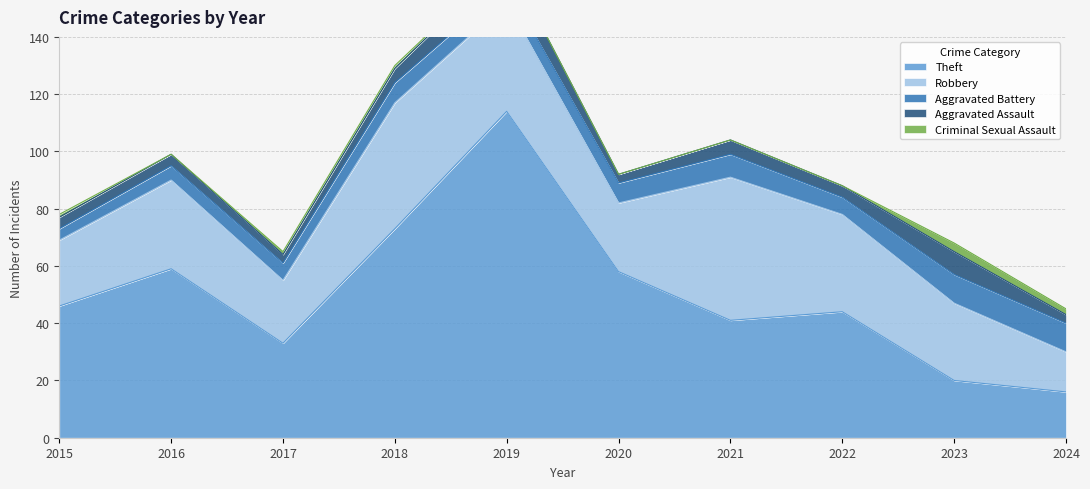

True or false: Robbery and Criminal Sexual Assault cross at least once.

False